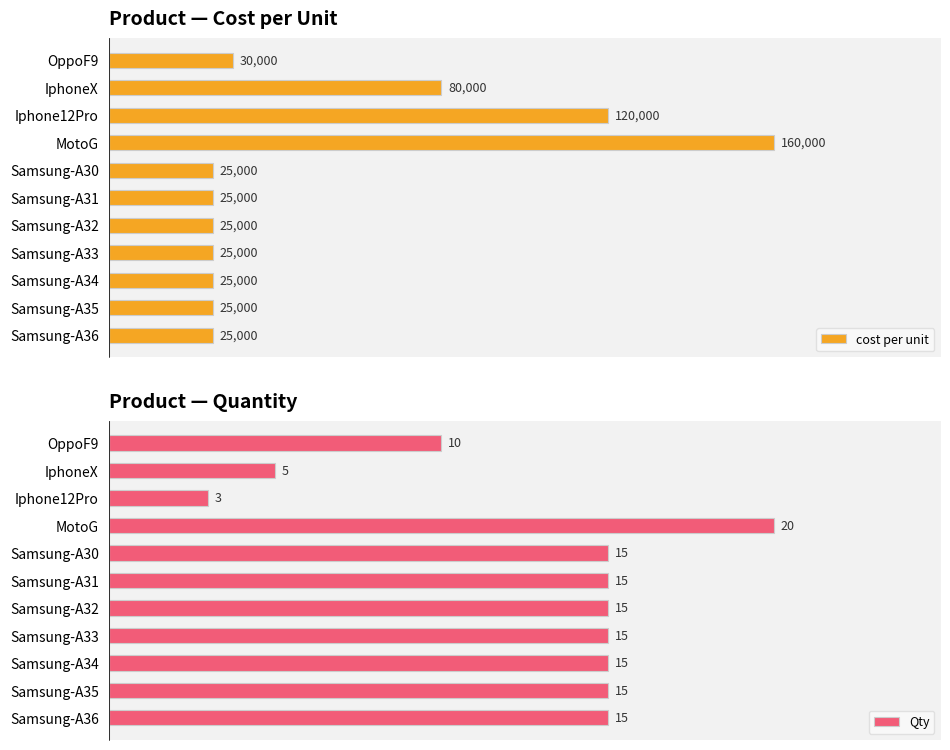

At which label does Qty reach its minimum?

Iphone12Pro